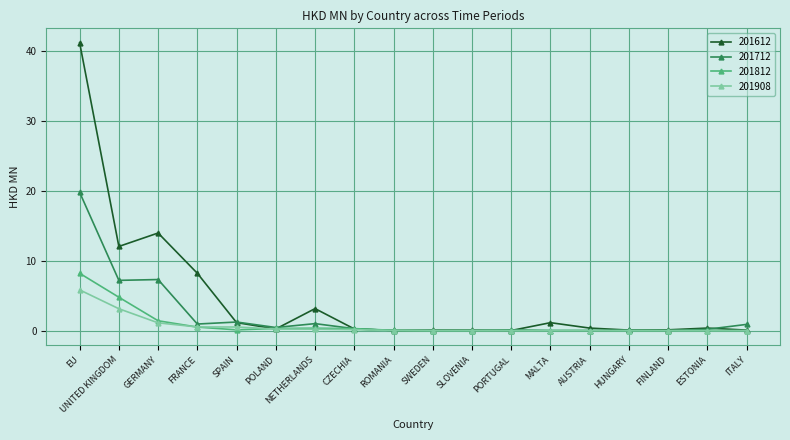

What is the label of the 15th point from the right?

FRANCE